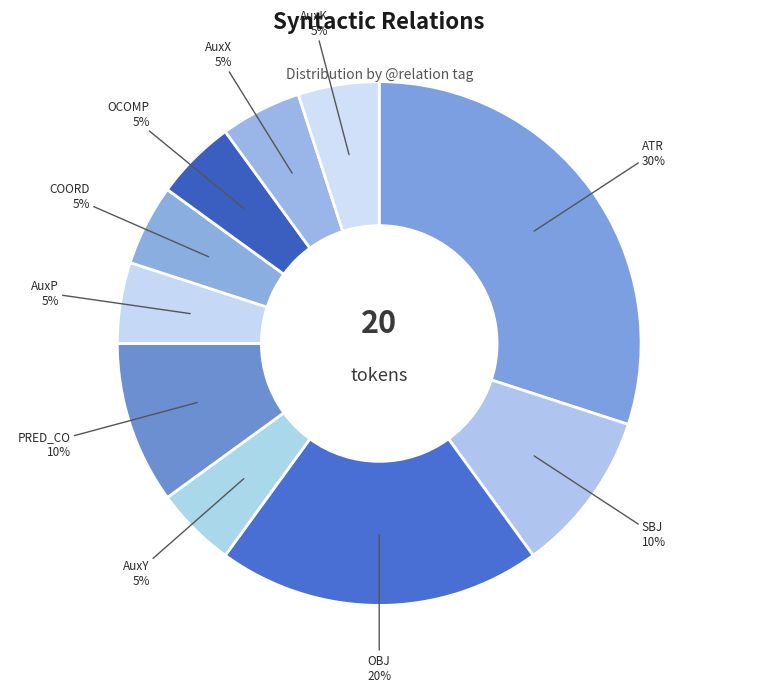

Which category has the biggest portion of the pie?

ATR